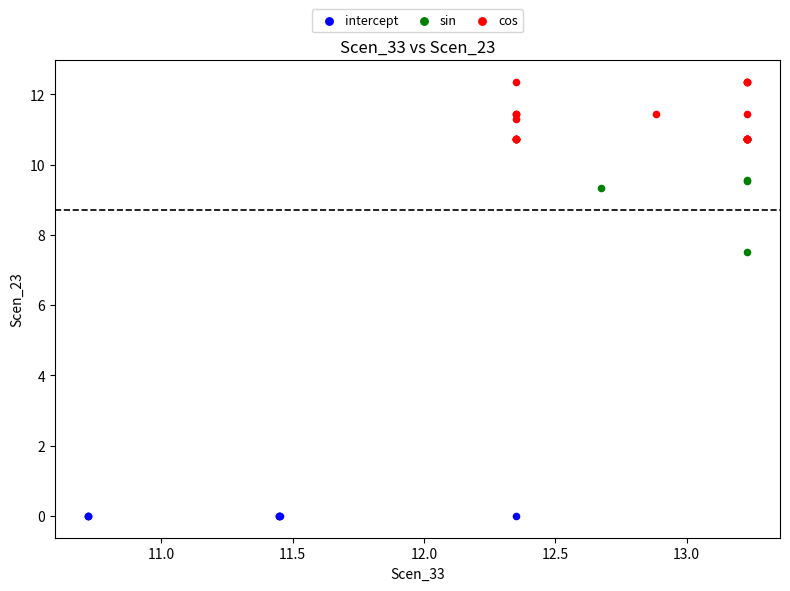

What are all the series names shown in the legend?

intercept, sin, cos